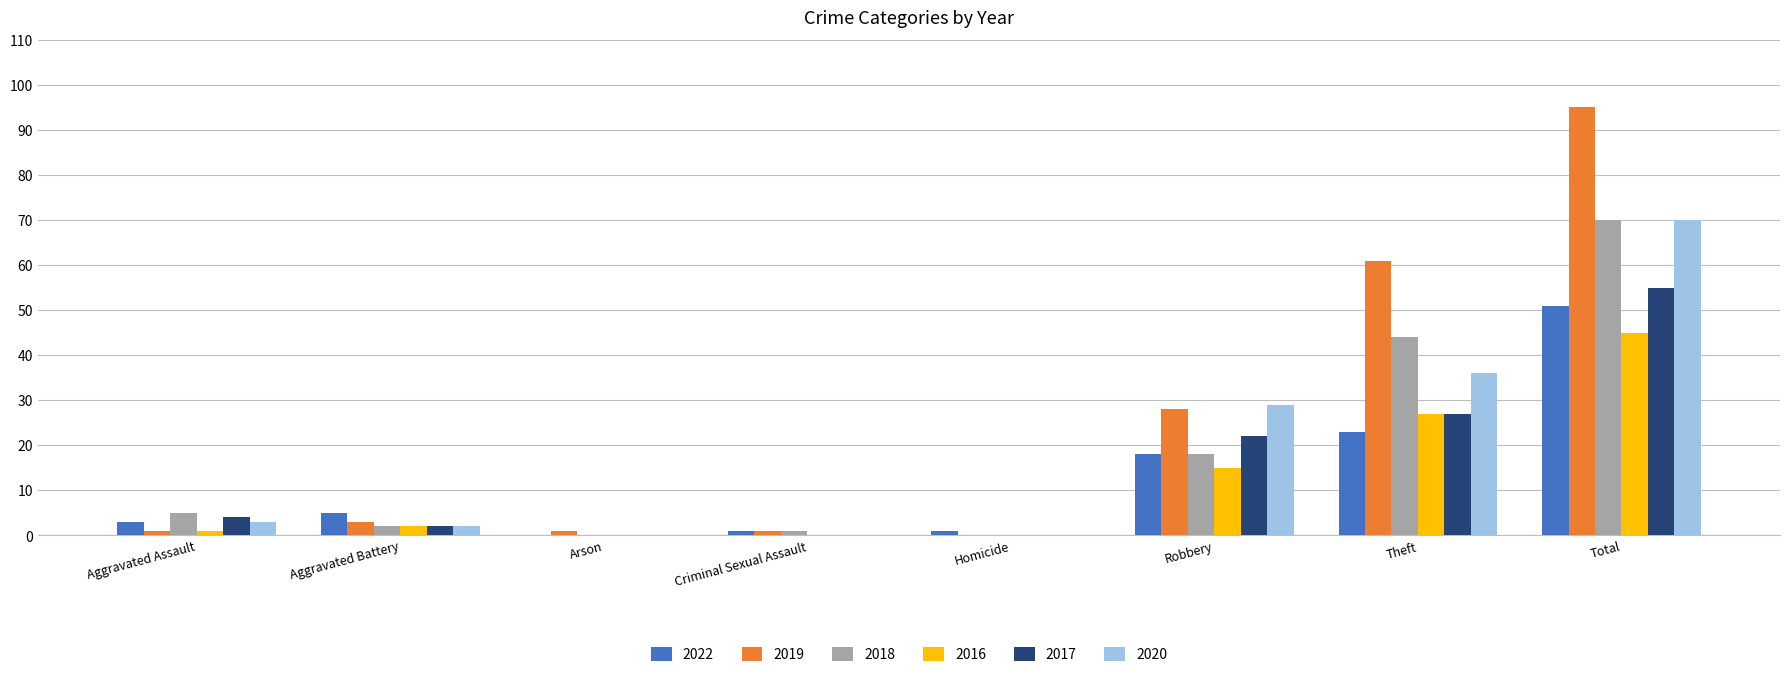

Which series has the largest range (max minus min)?

2019